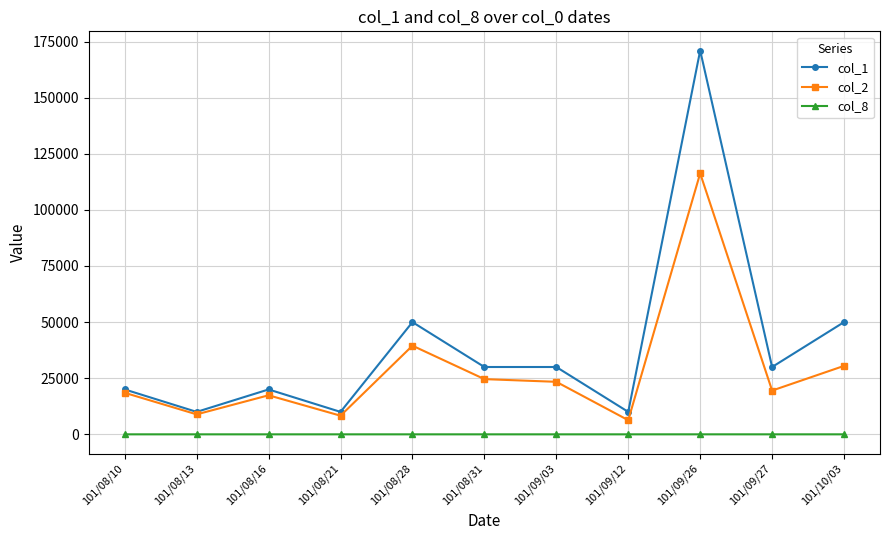

What is the spread (max minus min) of values at 101/09/27?

29999